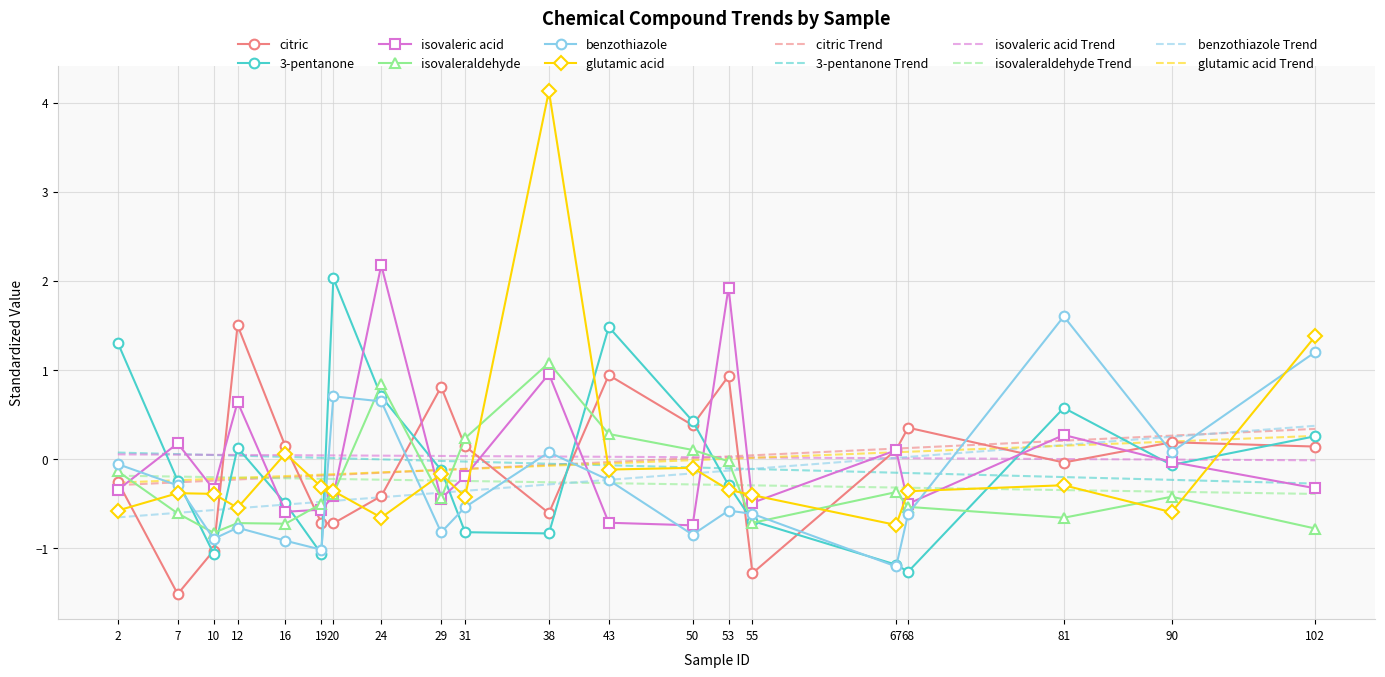

True or false: 3-pentanone has a value of -0.0 at 90.

False